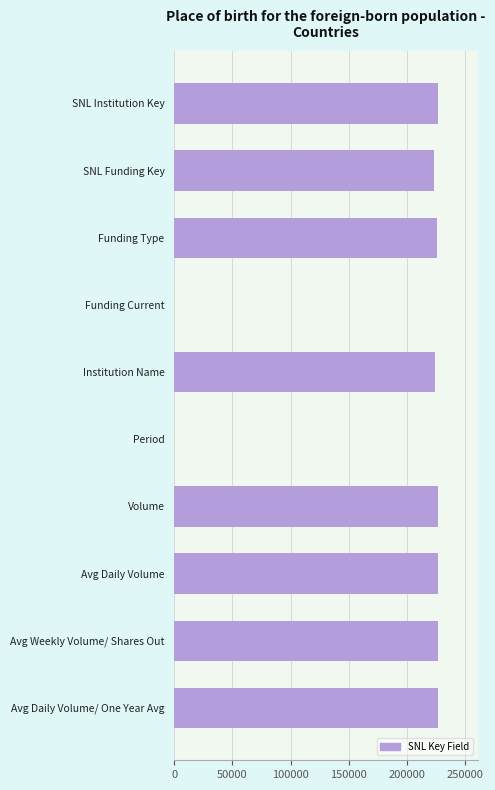

What is the greatest value displayed?

226807